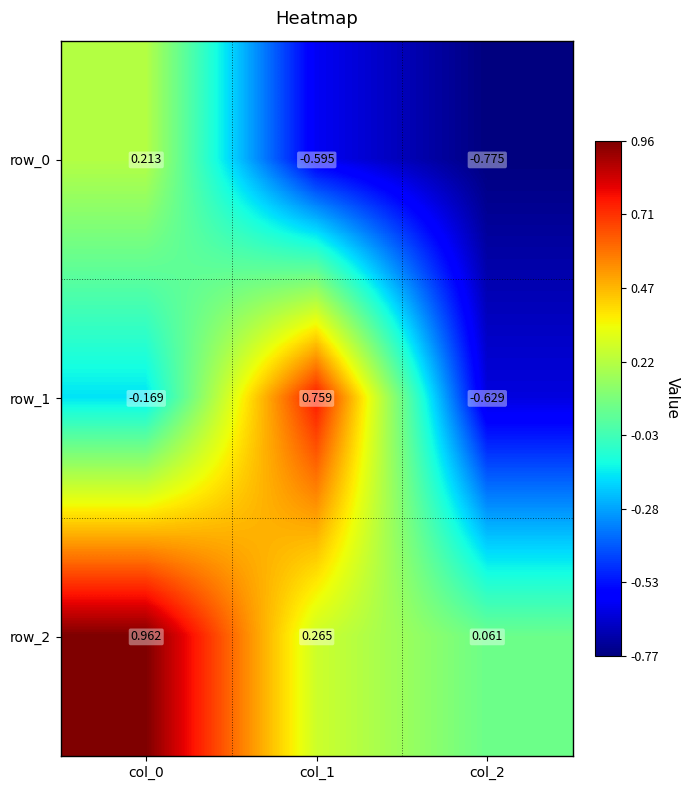

Is the value of row_0 at col_1 greater than the value of row_2 at col_1?

No